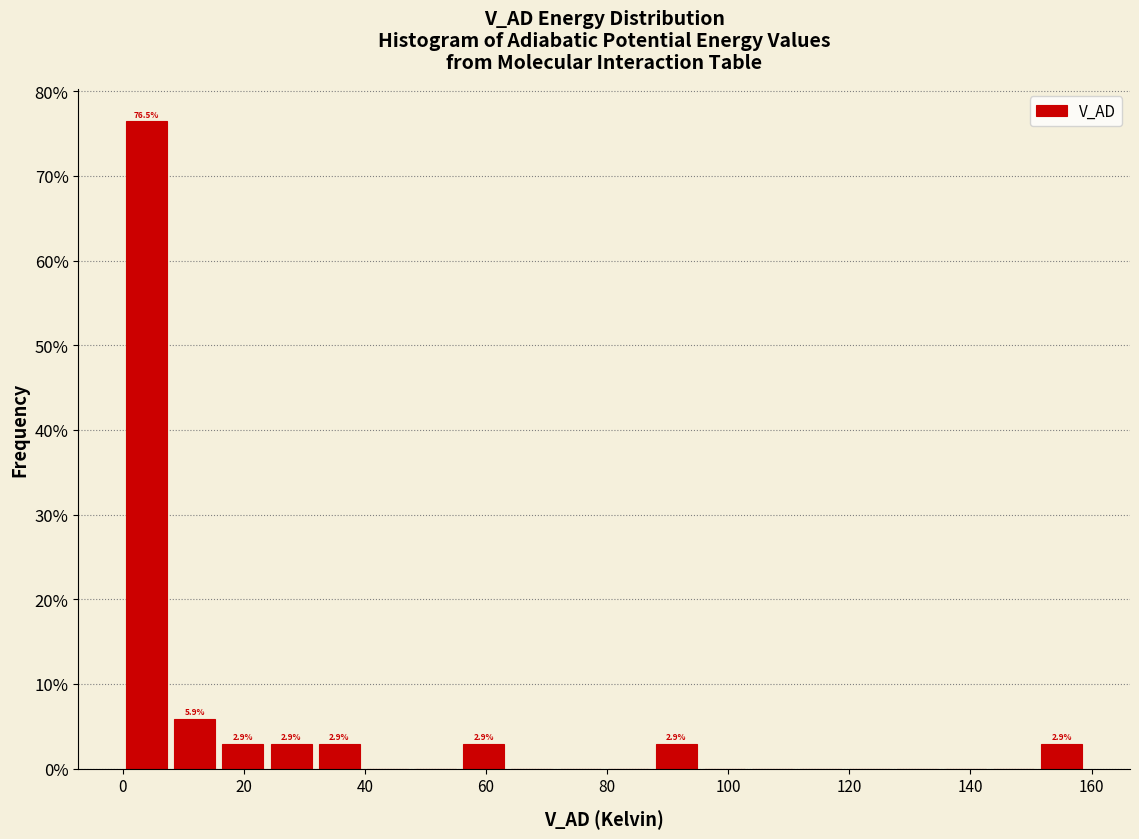

Read against the x-axis, roughly where is the centre of the tallest bar?

4